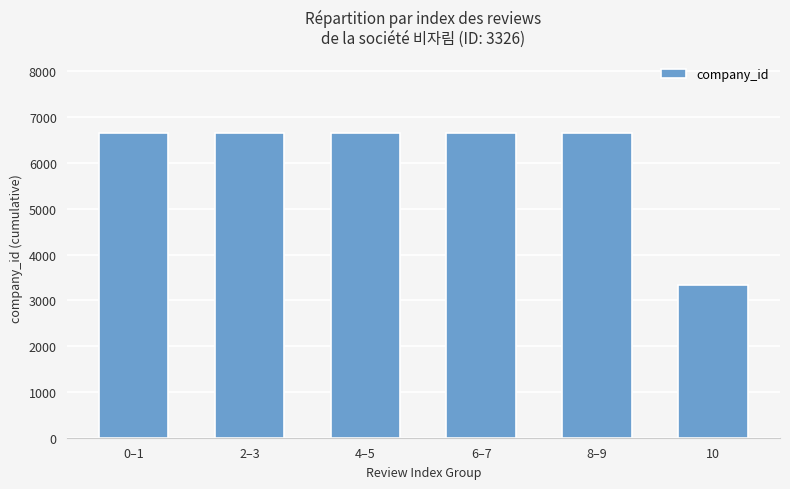

Is it true that the value at 4–5 is 6652?

True